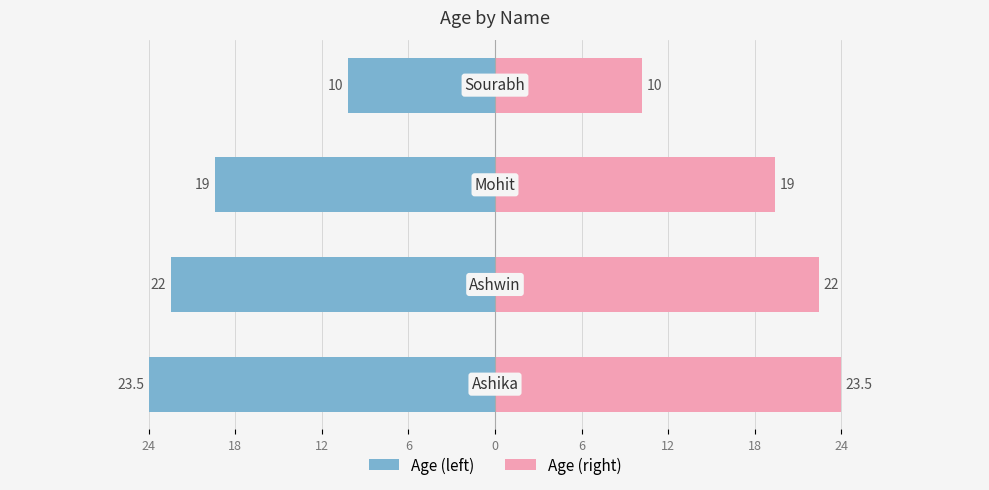

How many bars are there in each group?

2